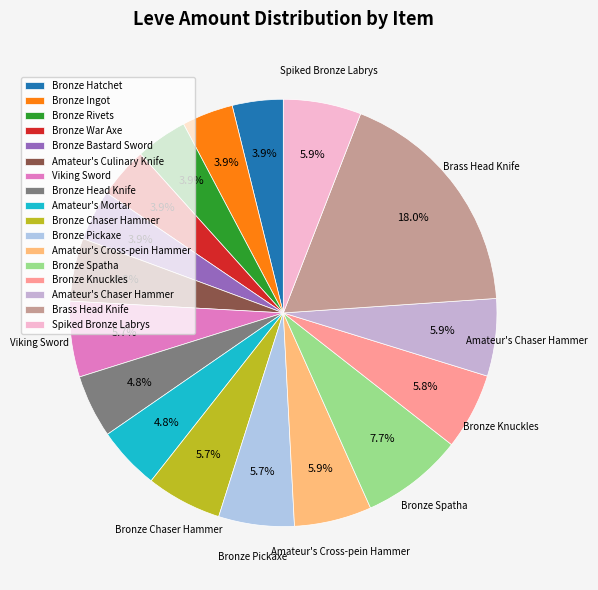

Which category has the smallest portion of the pie?

Bronze Hatchet